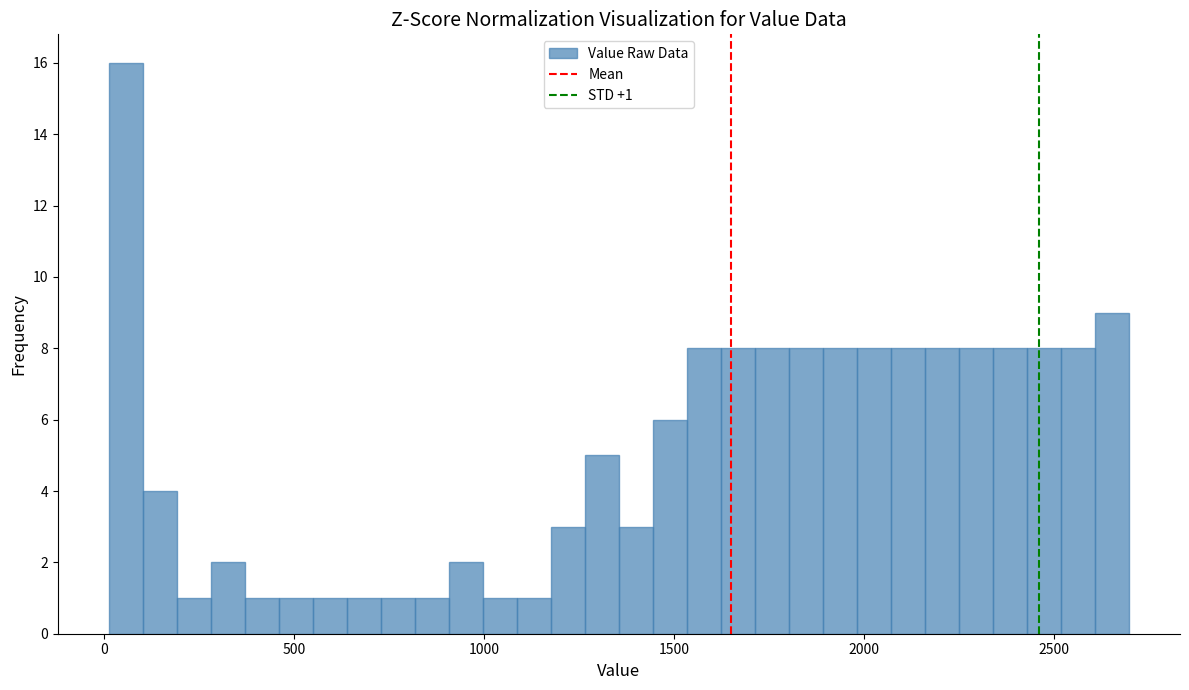

Around what value on the x-axis is the tallest bar? Give the approximate position of its centre, as read against the axis.

50